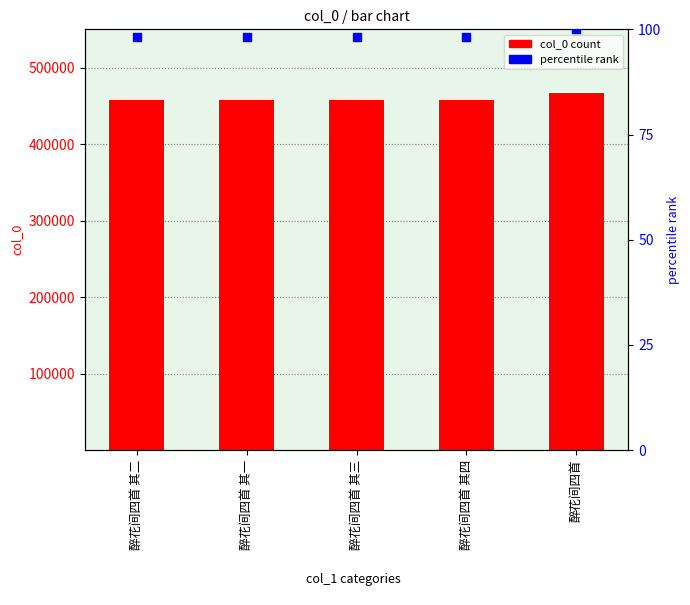

Which series has the largest total across all categories?

col_0